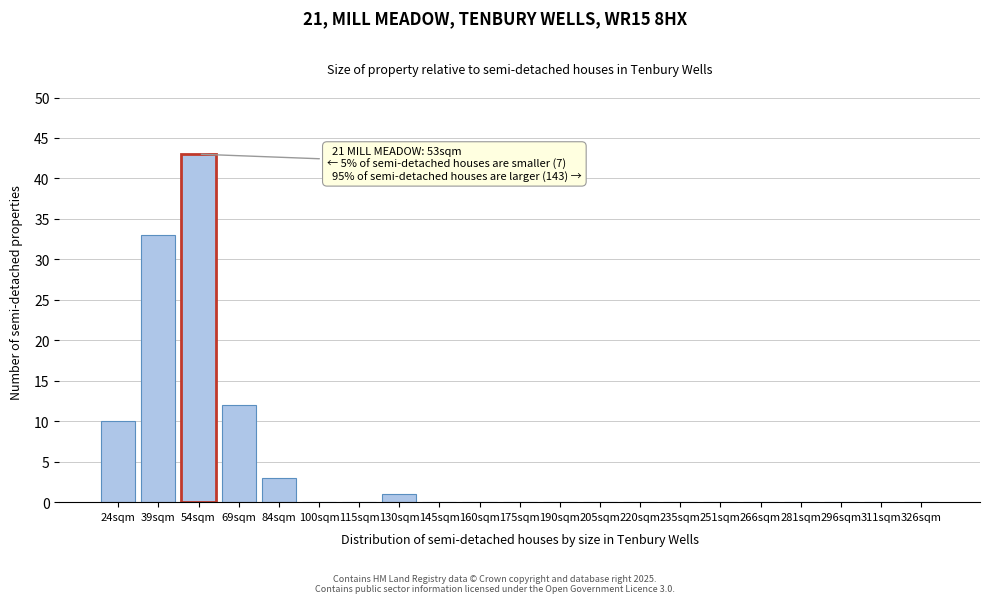

Reading left to right, list all the values displayed in this chart.

24sqm=10	39sqm=33	54sqm=43	69sqm=12	84sqm=3	100sqm=0	115sqm=0	130sqm=1	145sqm=0	160sqm=0	175sqm=0	190sqm=0	205sqm=0	220sqm=0	235sqm=0	251sqm=0	266sqm=0	281sqm=0	296sqm=0	311sqm=0	326sqm=0